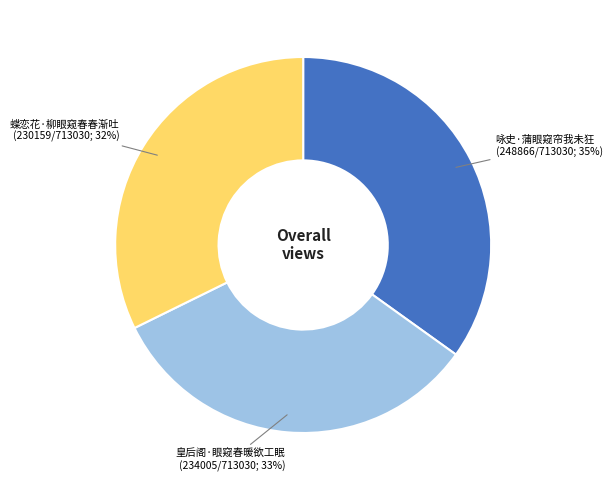

To the nearest percent, what is the difference between the largest and smallest slice percentages?

3%